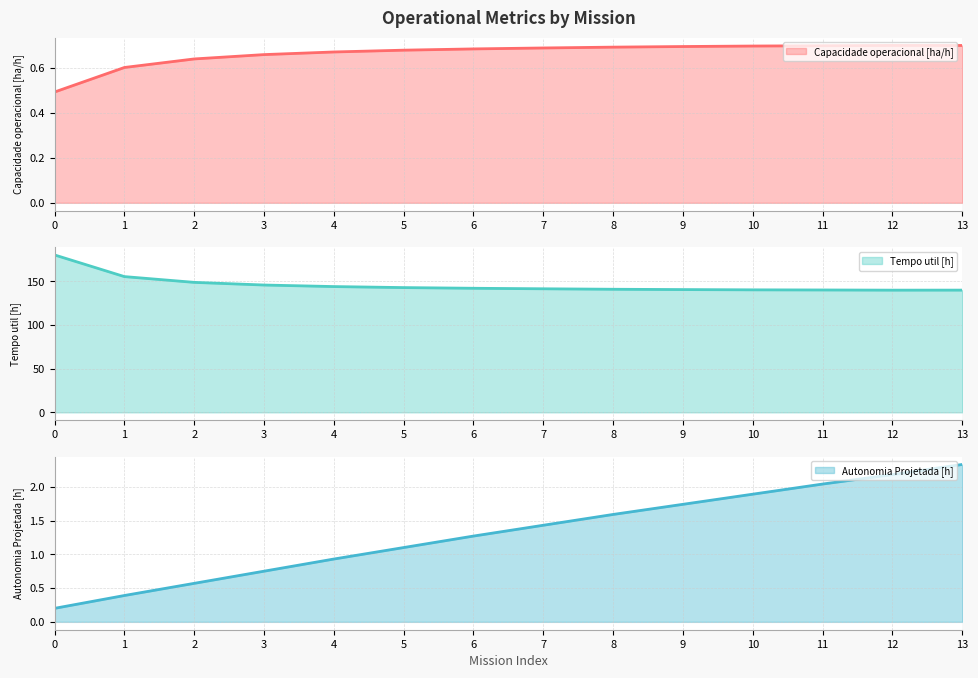

Which series changed the most between 8 and 13?

Tempo util [h]